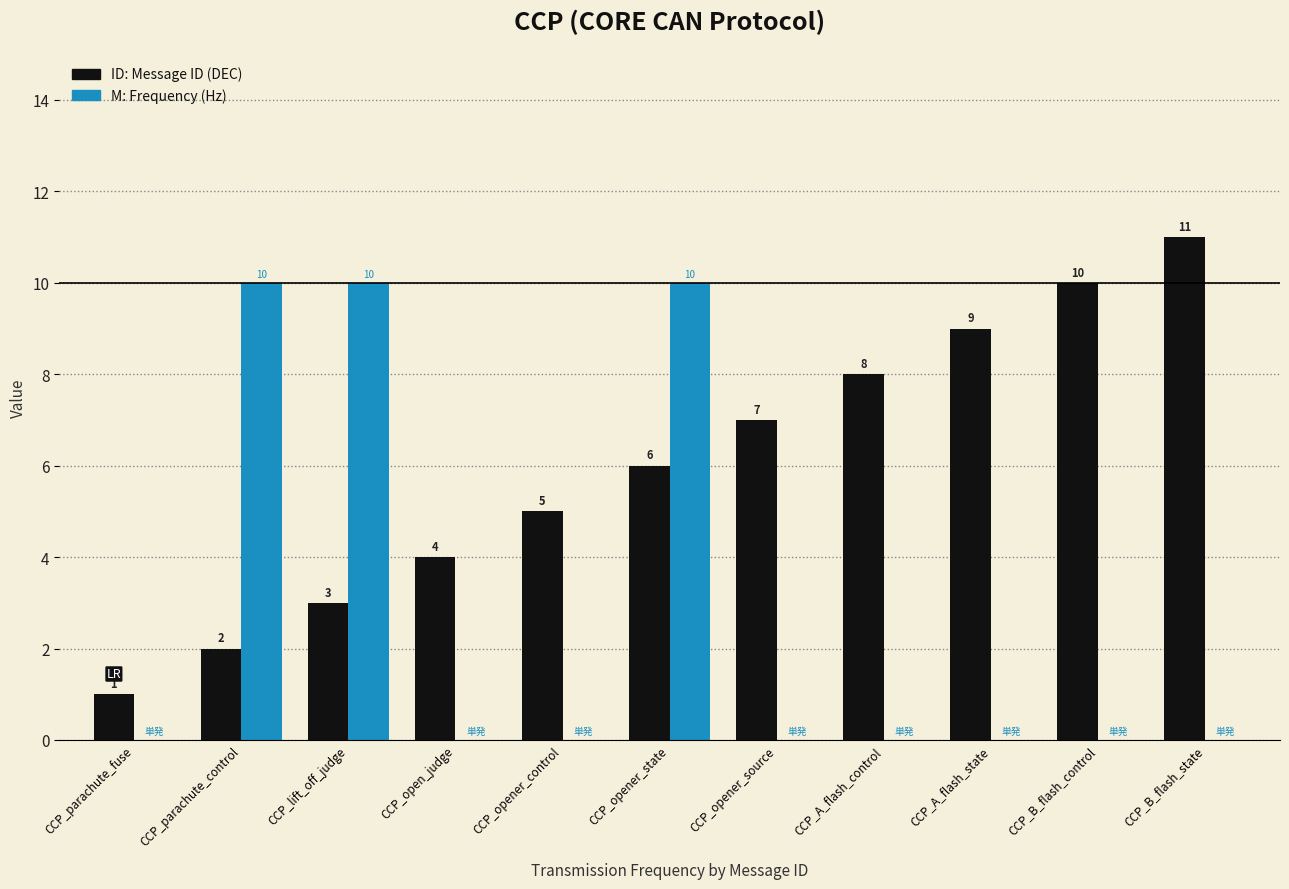

What is the total value across all series at CCP_A_flash_state?

9